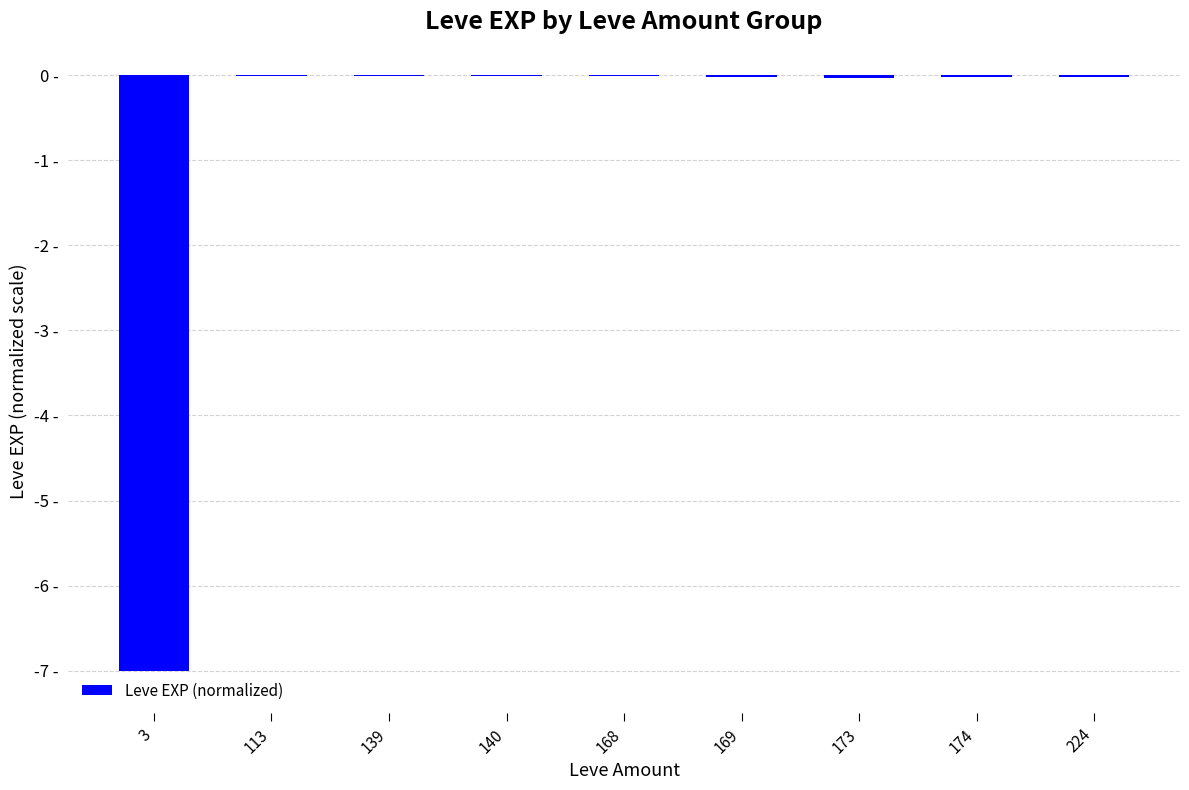

List the labels in order of value, largest first.

113, 139, 168, 140, 224, 169, 174, 173, 3